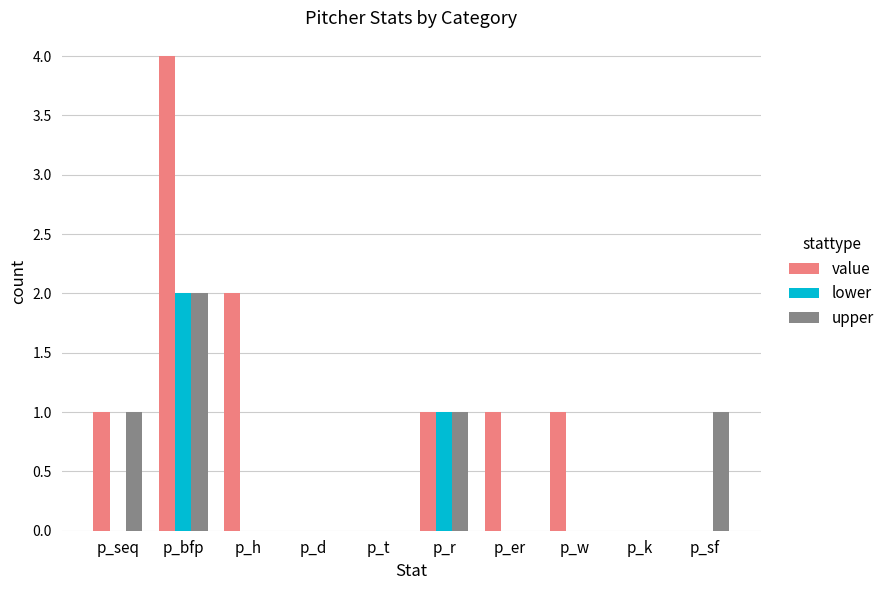

Are the bars grouped side by side (vs. stacked)?

Yes